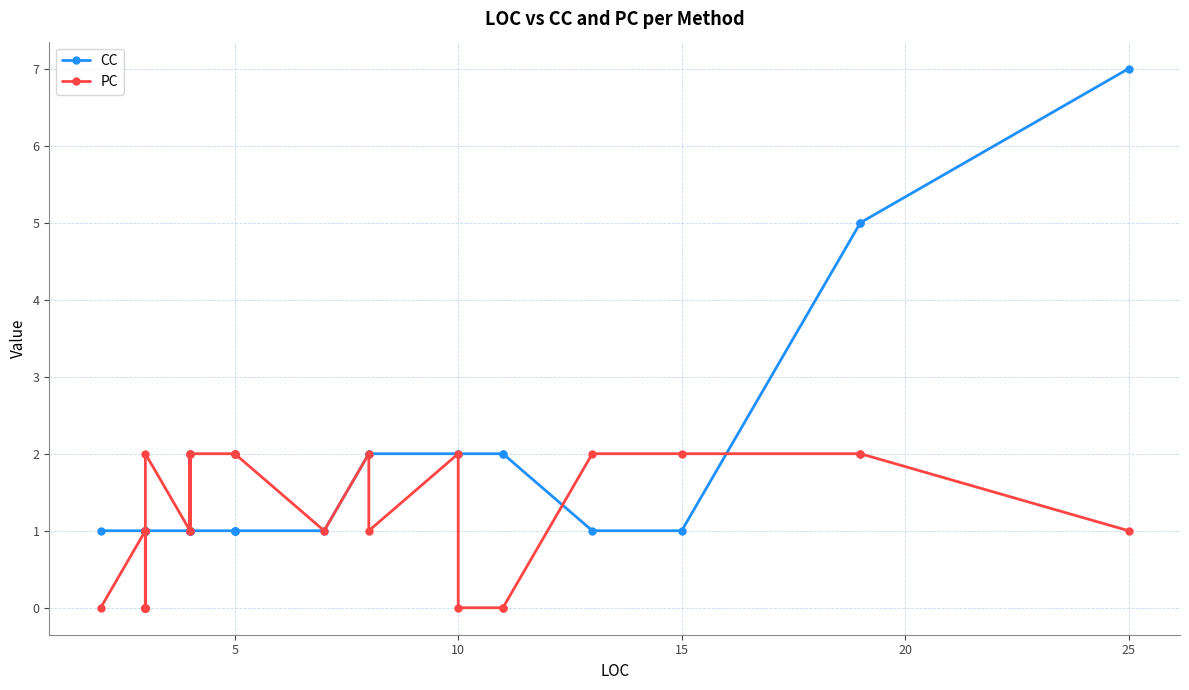

Which series ends up on top after the final intersection of PC and CC?

CC